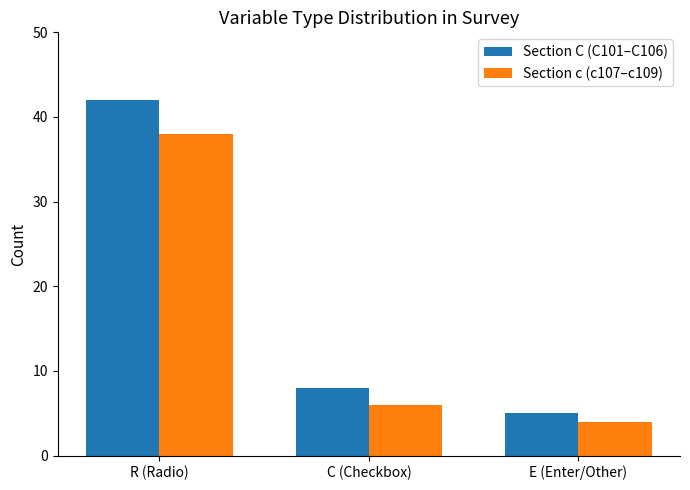

How many bars are there in total?

6